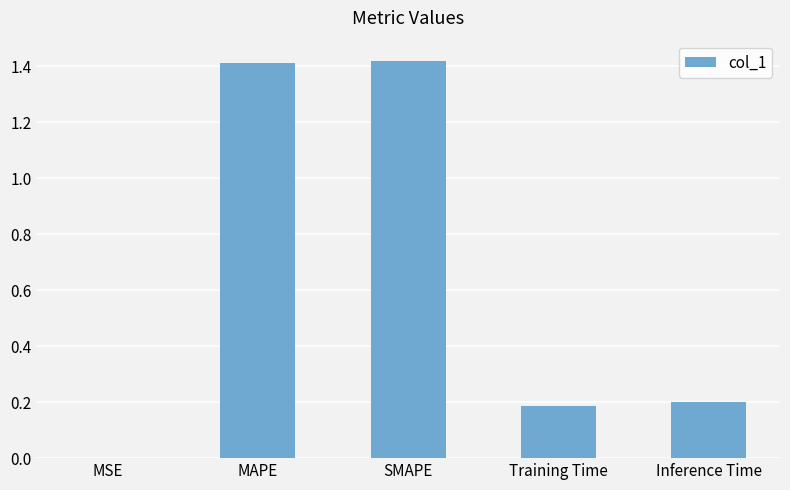

What is the sum of the values at Training Time and SMAPE?

1.6